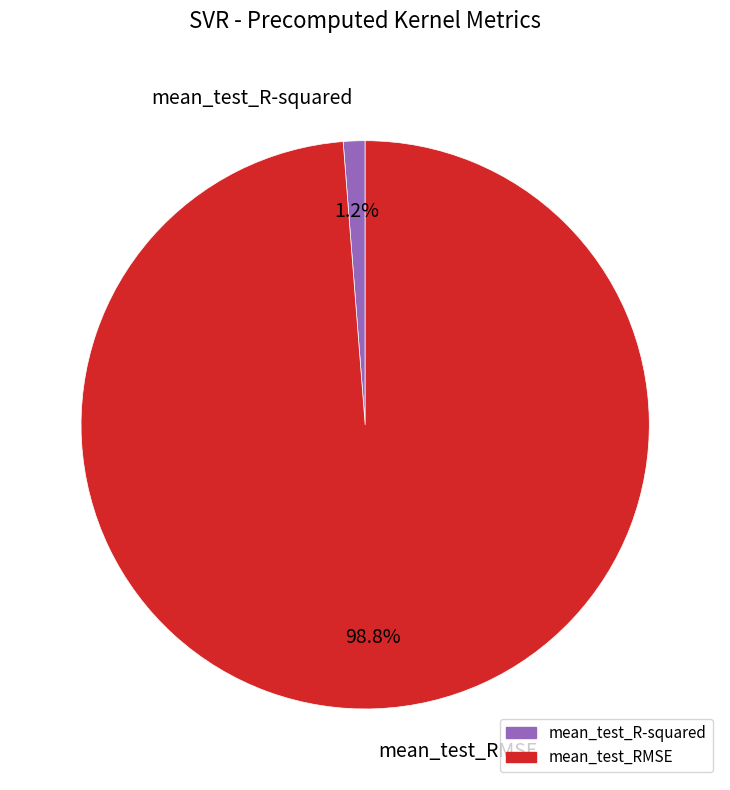

To the nearest percent, what is the difference between the mean_test_R-squared and mean_test_RMSE slice percentages?

98%